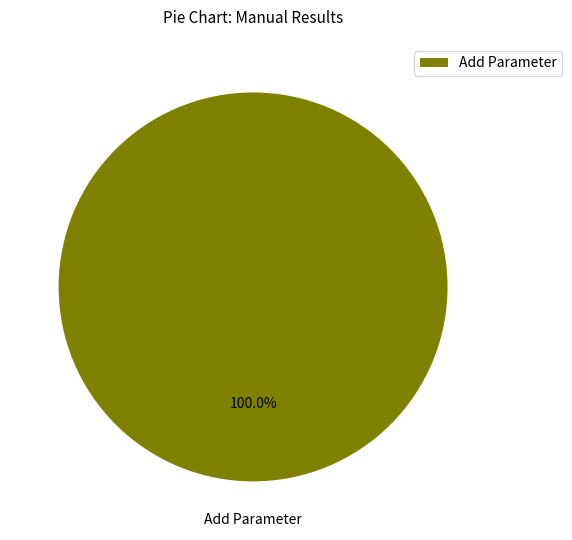

Rank the categories by value from highest to lowest.

Add Parameter